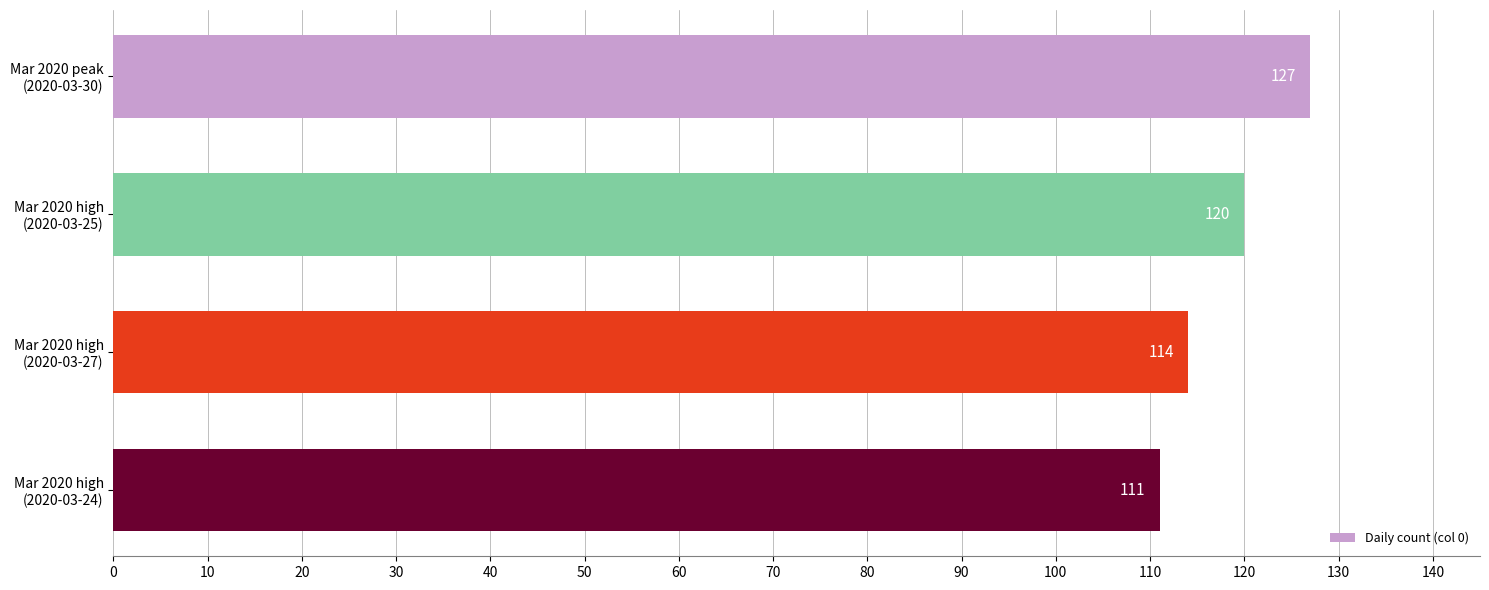

Count the values in the range 114 to 127.

3